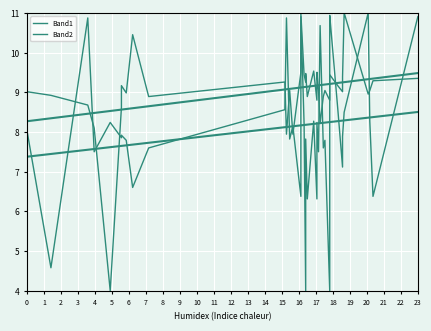

What value does the Band2 series have at 0?

9.0